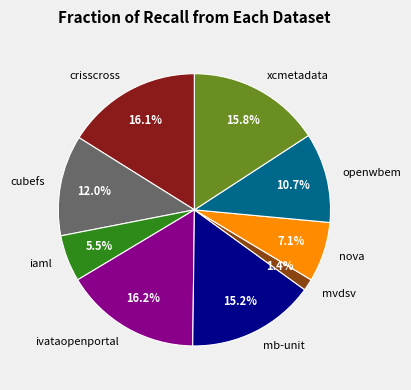

Is there any slice that represents more than half of the pie?

No